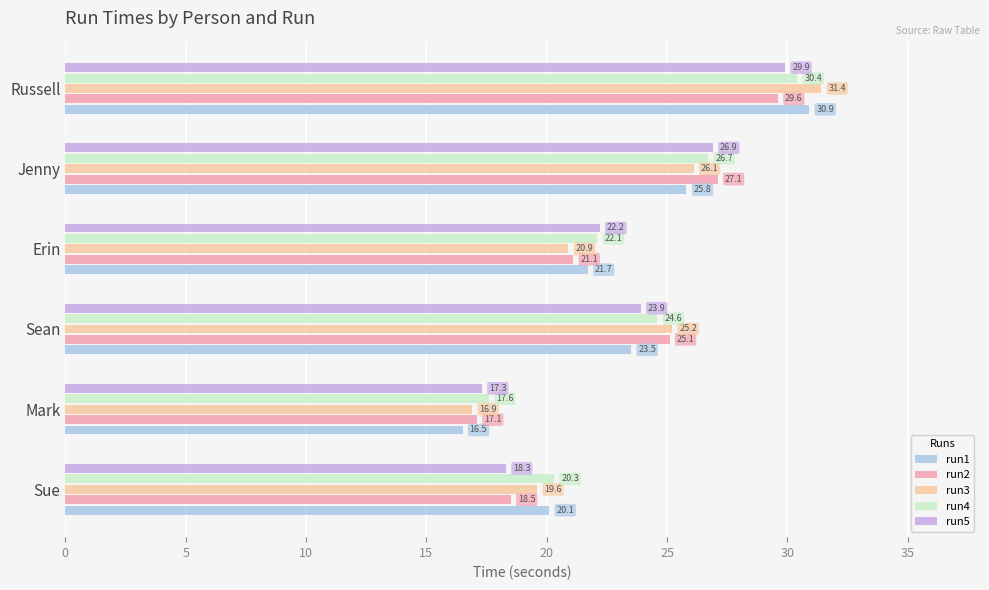

What is the sum of all run1 values?

138.5